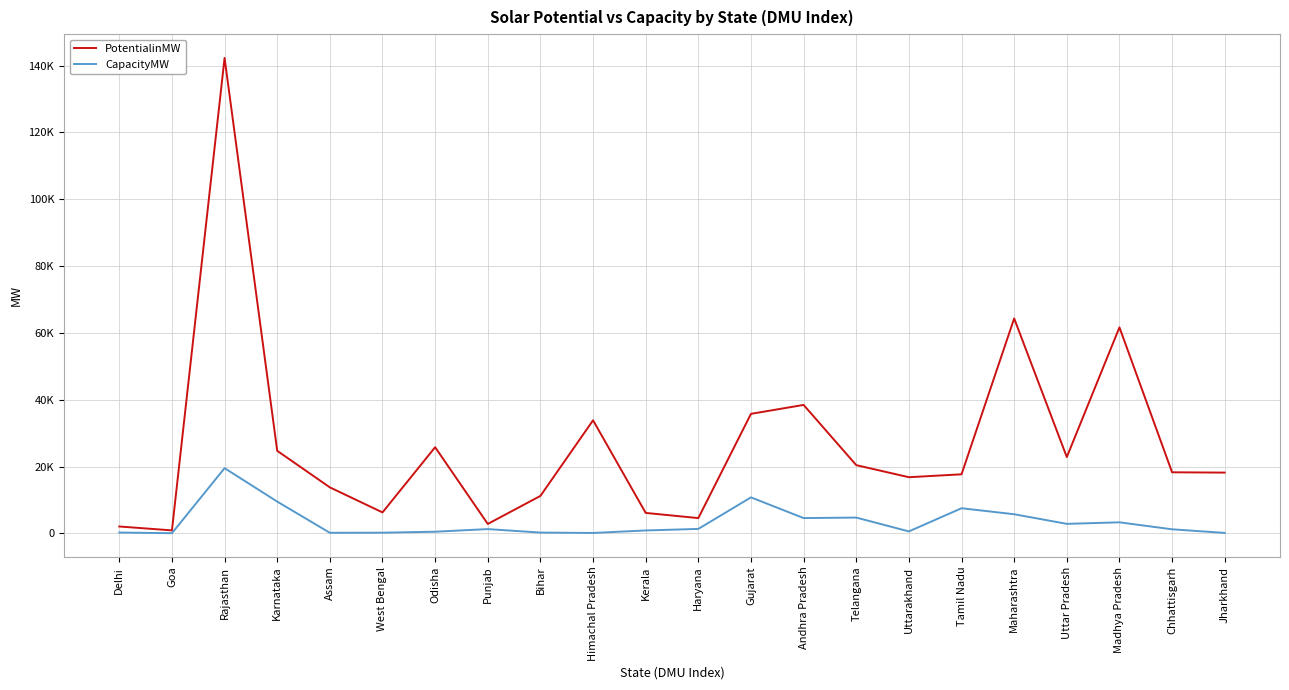

True or false: PotentialinMW has a value of 4265.3 at Kerala.

False